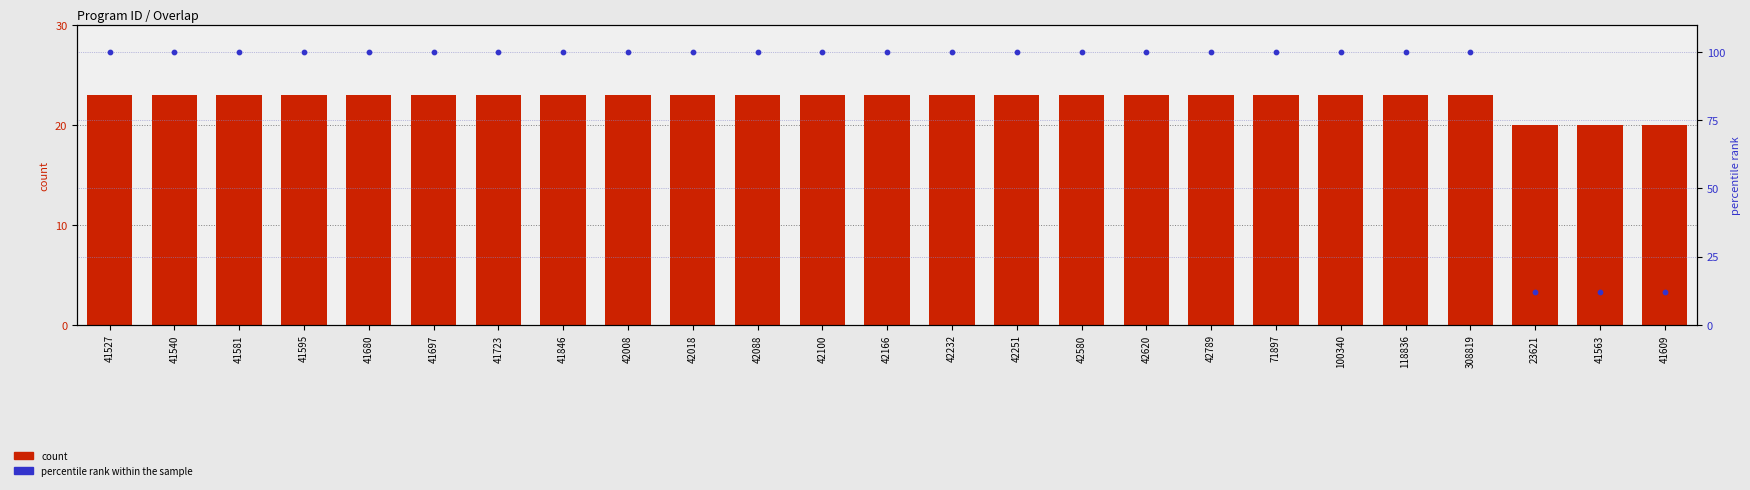

At how many categories does at least one series exceed 26?

22